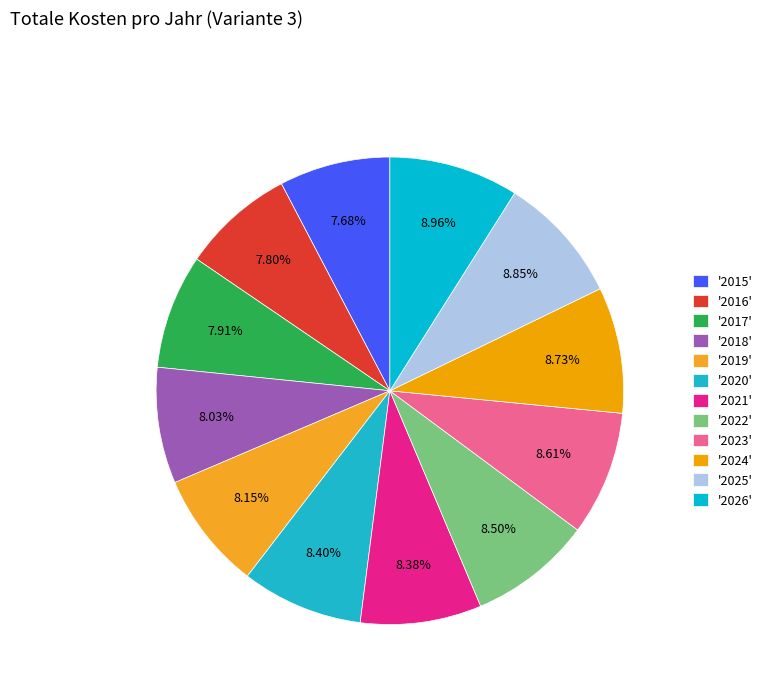

Rank the categories by value from highest to lowest.

2026, 2025, 2024, 2023, 2022, 2020, 2021, 2019, 2018, 2017, 2016, 2015